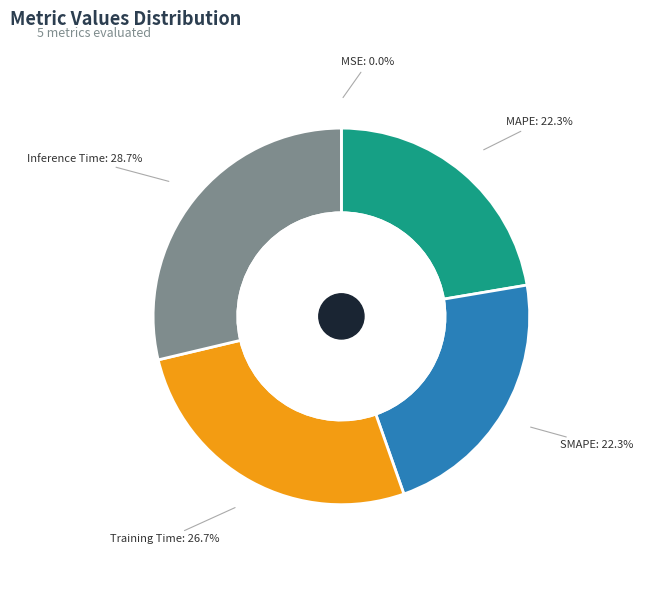

Is Training Time the majority of the pie?

No